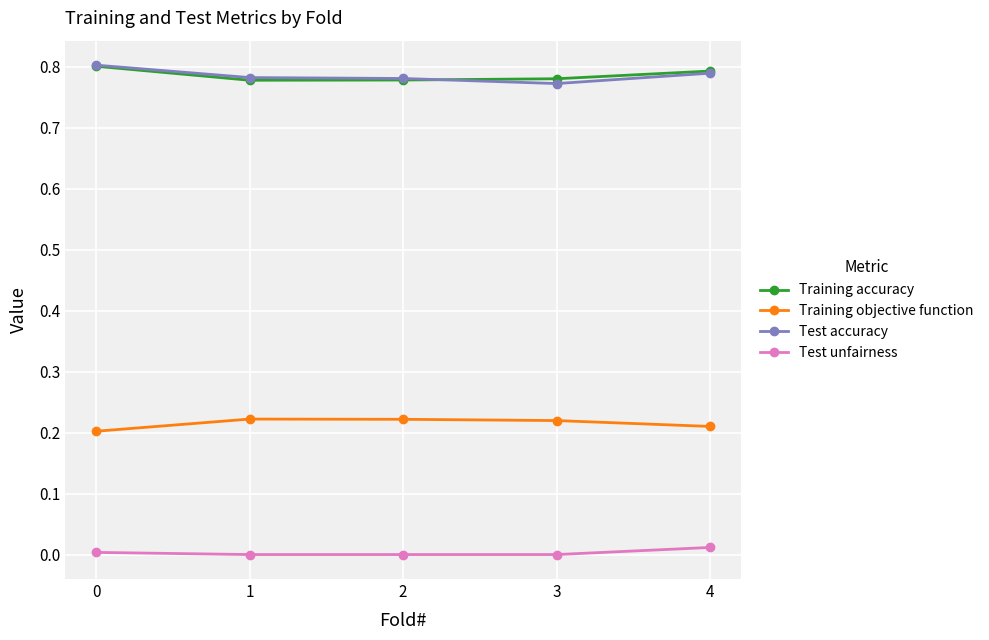

True or false: Test unfairness and Test accuracy intersect in this chart.

False